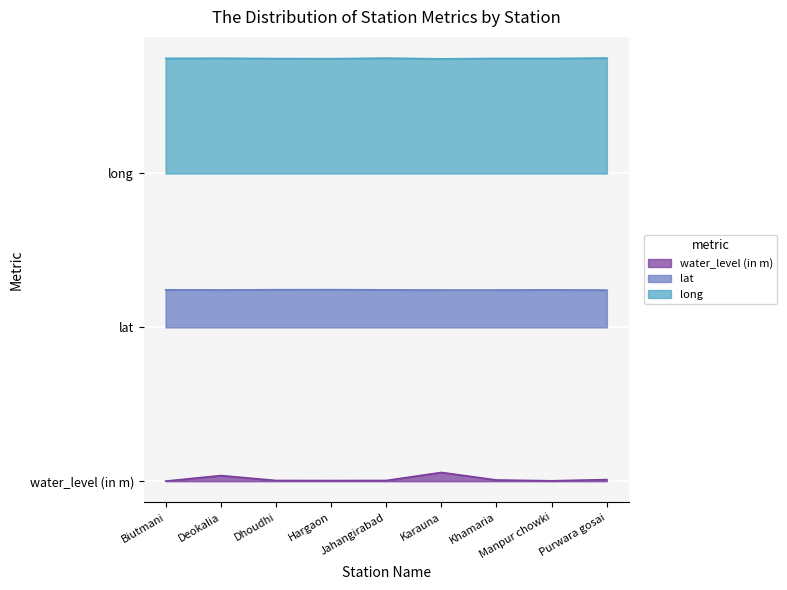

How many categories are shown in the chart?

9